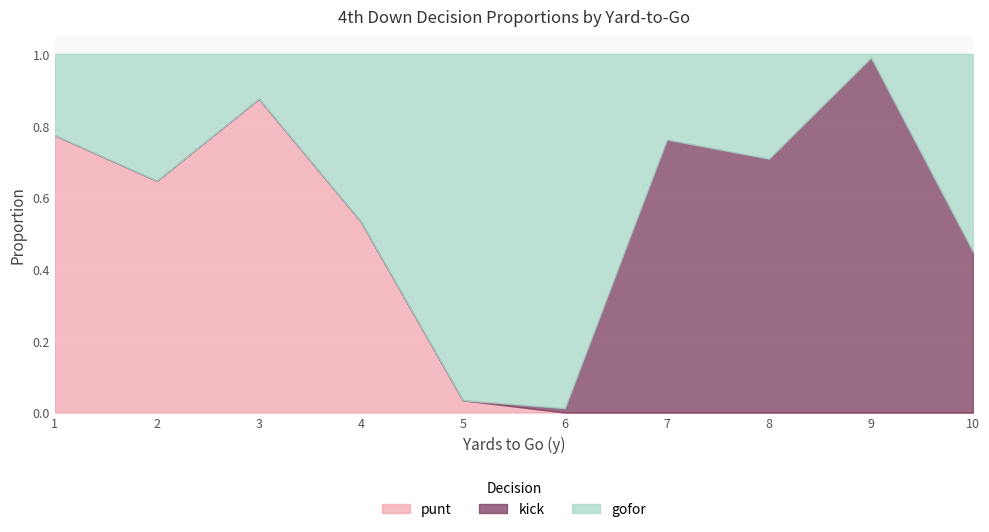

Which series has the widest spread of values?

kick